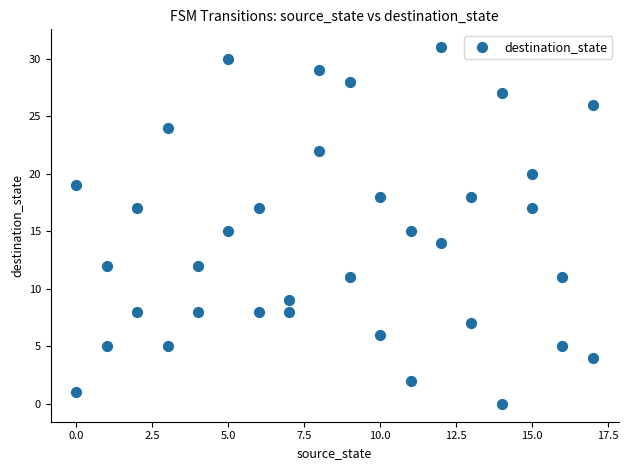

What is the range of Y values (max minus min)?

31